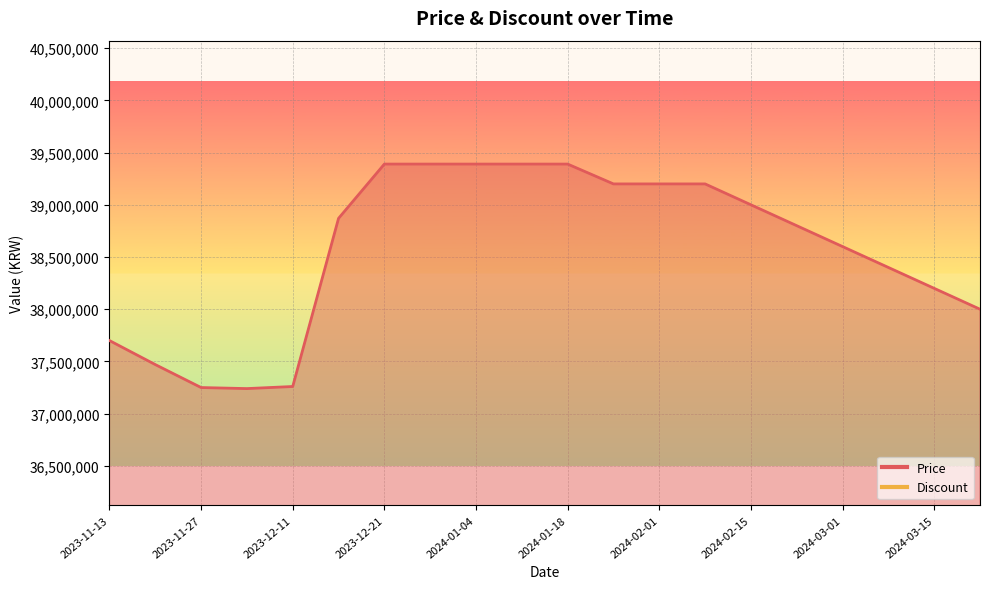

What is the value of the 7th point from the left?

39390000